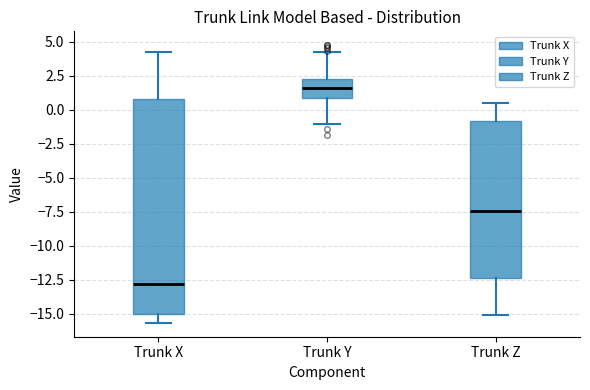

Where does the median line of the box for Trunk Y sit on the y-axis? The values are not printed on the chart, so give them approximately, as read against the axis.

1.5